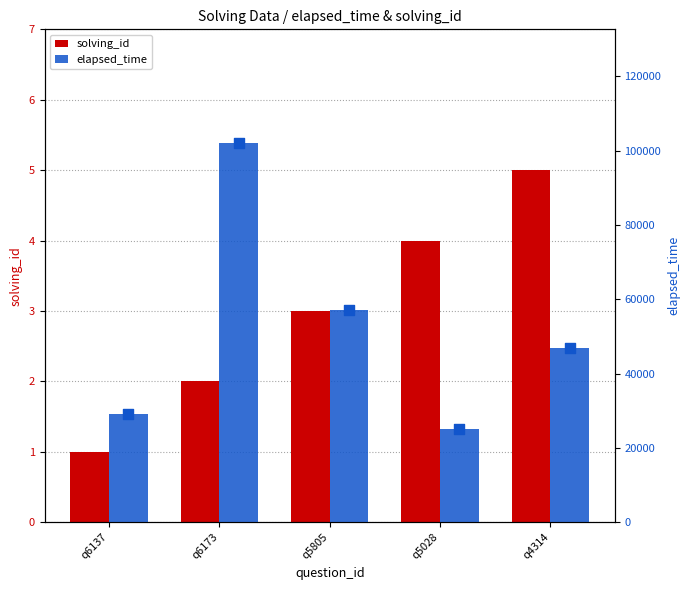

Which series has the largest total across all categories?

elapsed_time